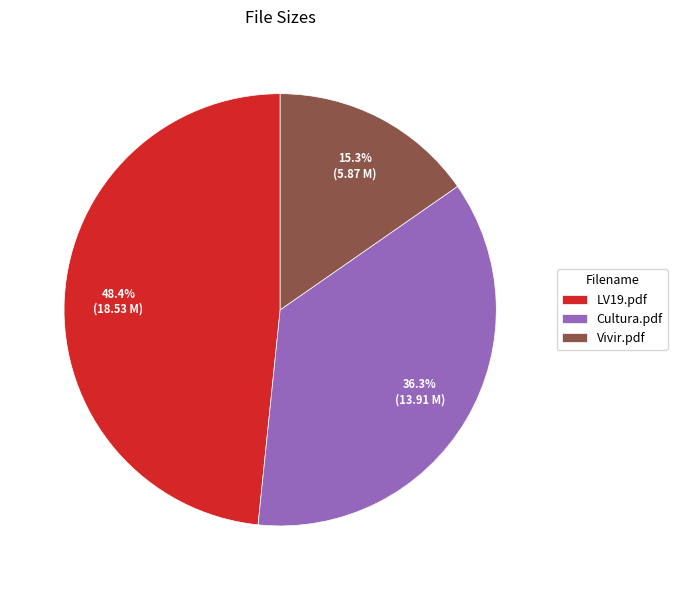

What percentage is the Cultura.pdf slice, to the nearest percent?

36%